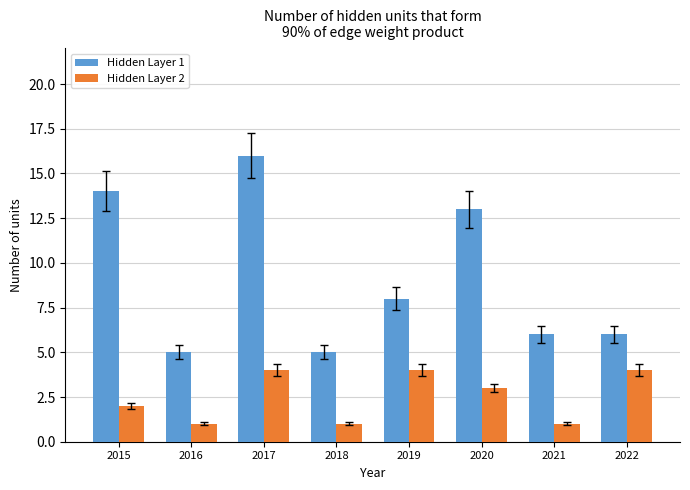

How many values in the Hidden Layer 2 series are below 3?

4